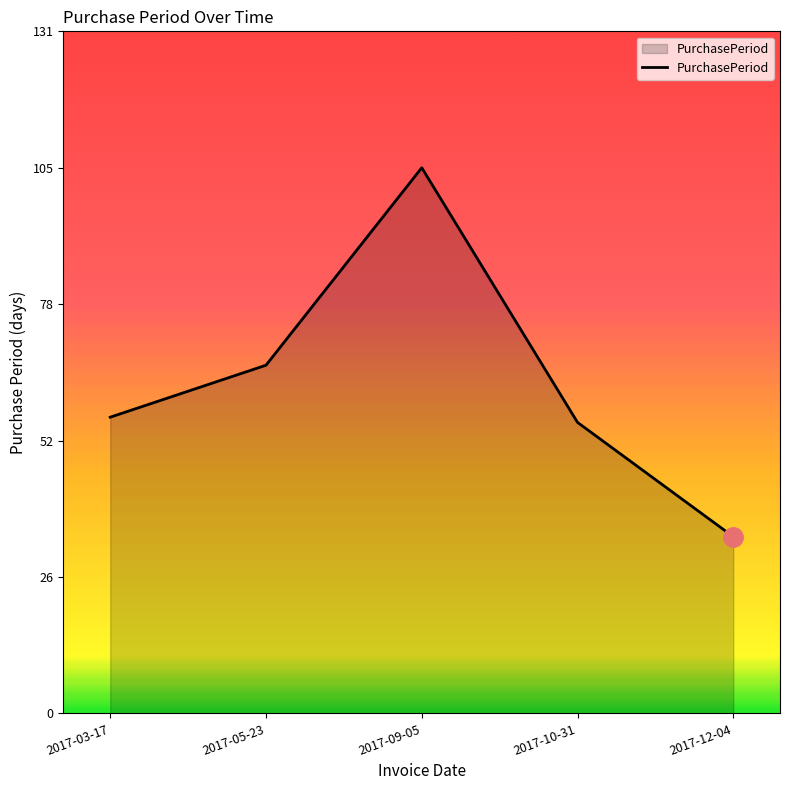

Which has a higher value, 2017-05-23 or 2017-10-31?

2017-05-23